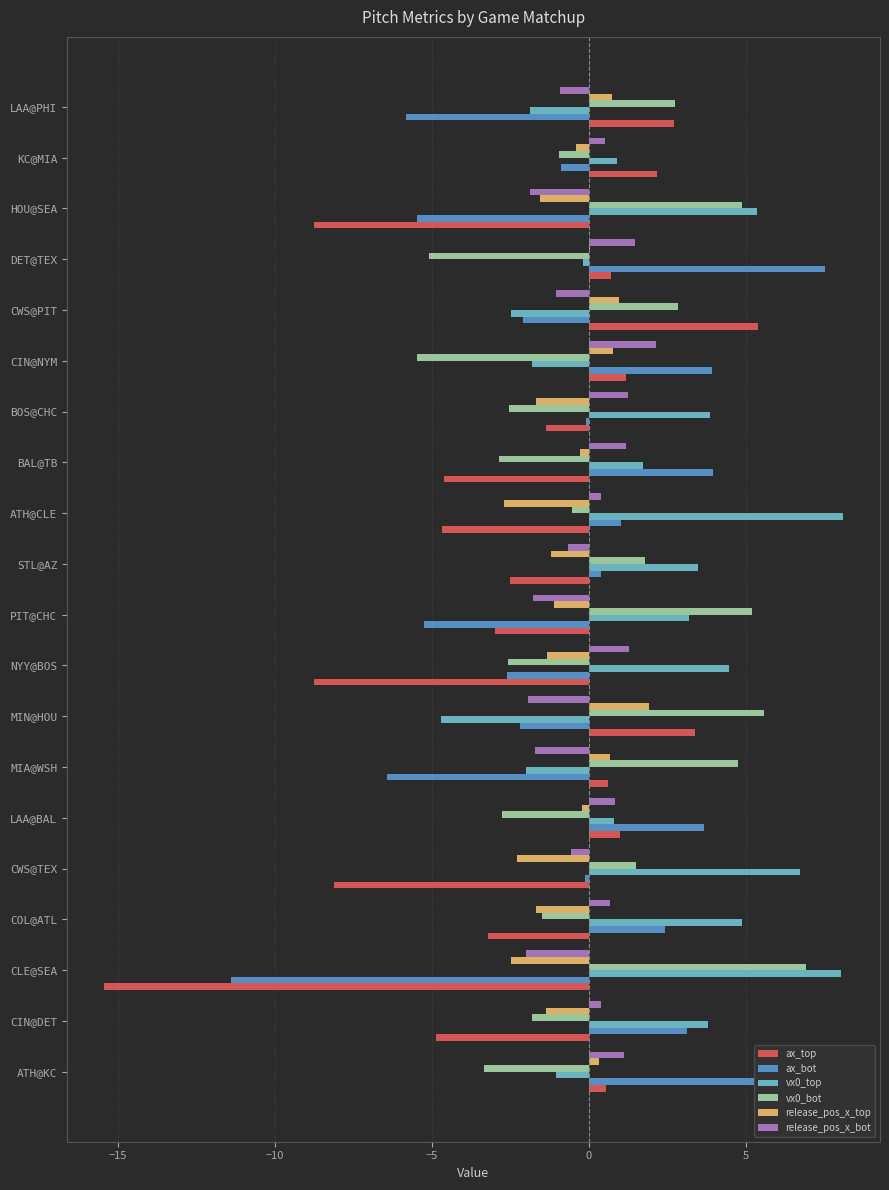

What is the maximum value shown in the chart?

8.1